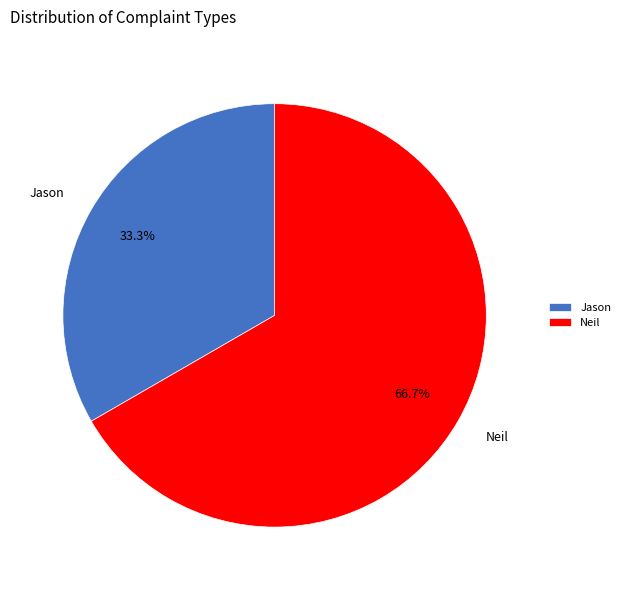

Rank the categories by value from lowest to highest.

Jason, Neil